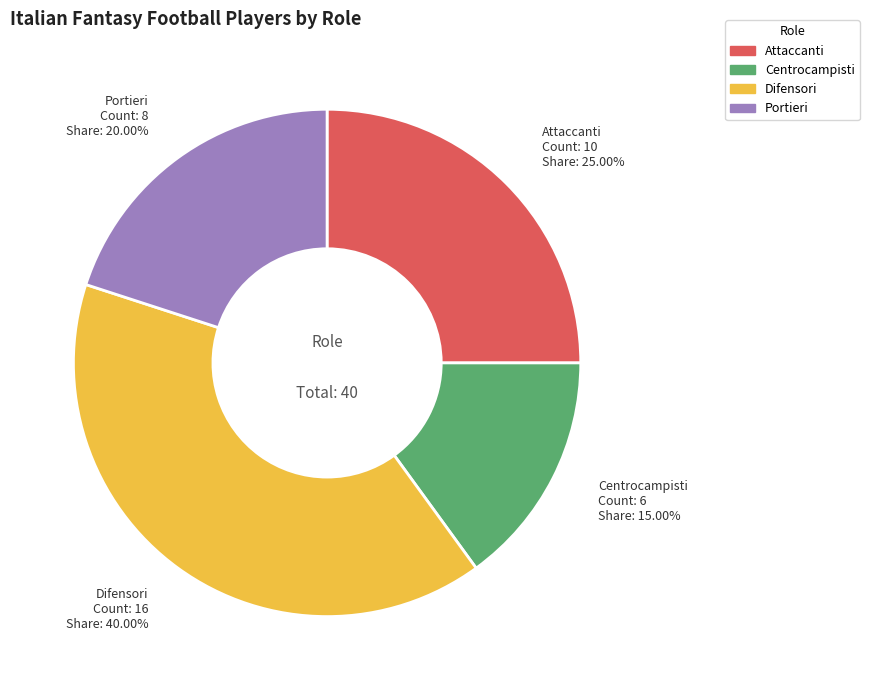

Does any single category account for the majority?

No